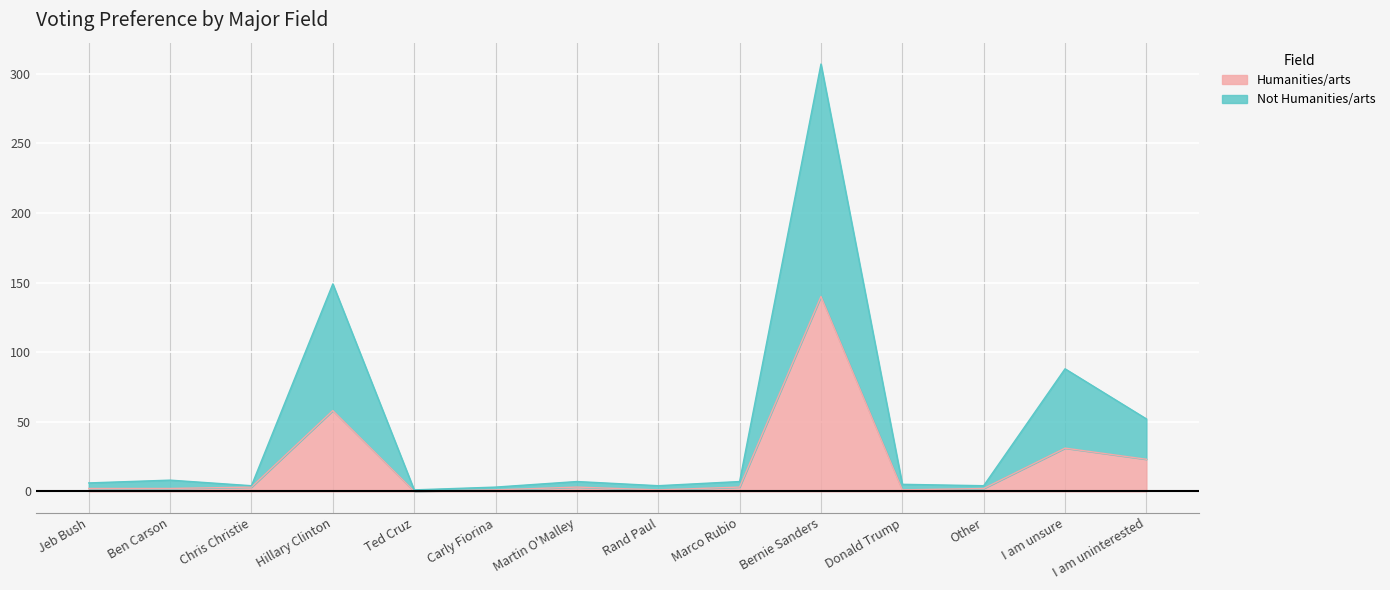

True or false: Not Humanities/arts and Humanities/arts cross at least once.

False